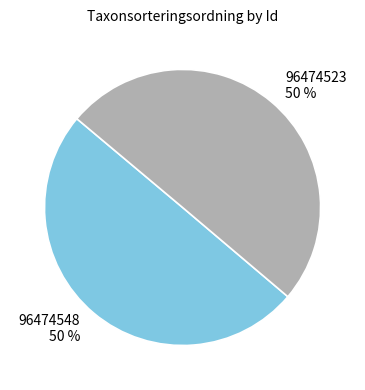

To the nearest percent, what is the average slice percentage?

50%